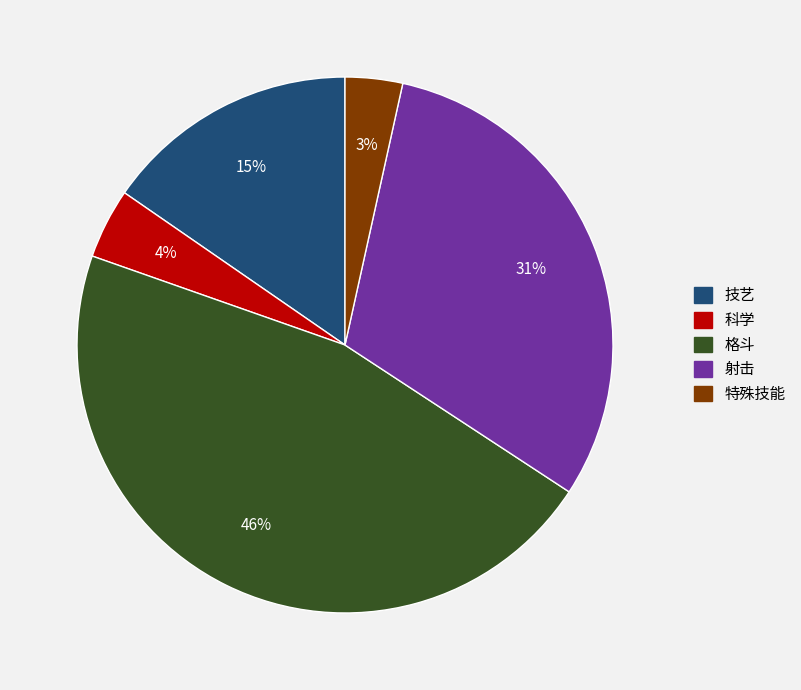

To the nearest percent, what is the difference between the largest and smallest slice percentages?

43%